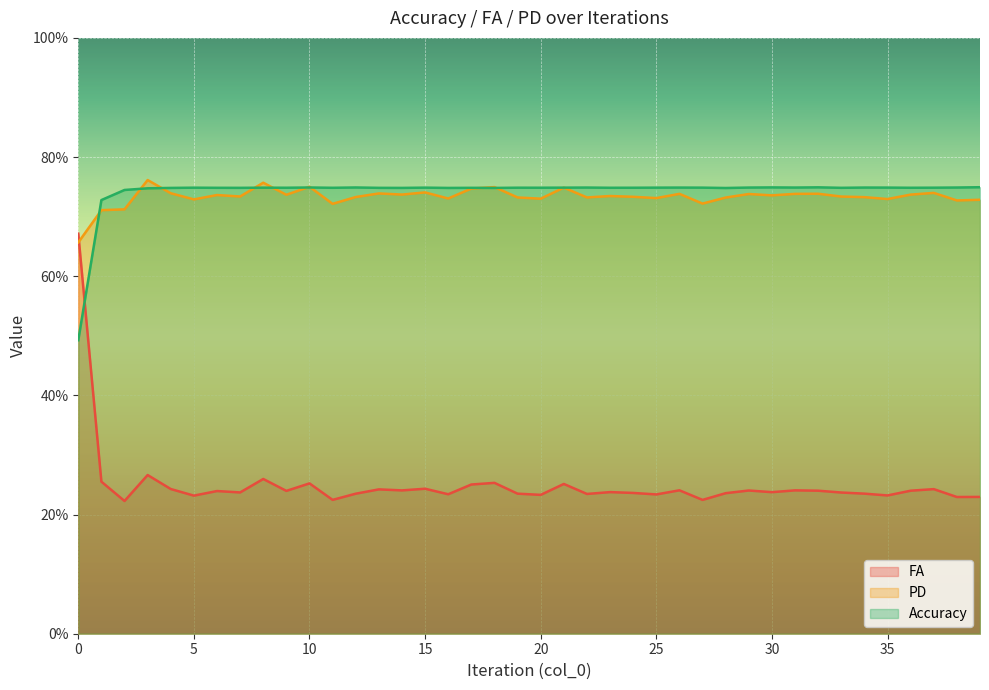

What is the sum of all PD values?

29.3